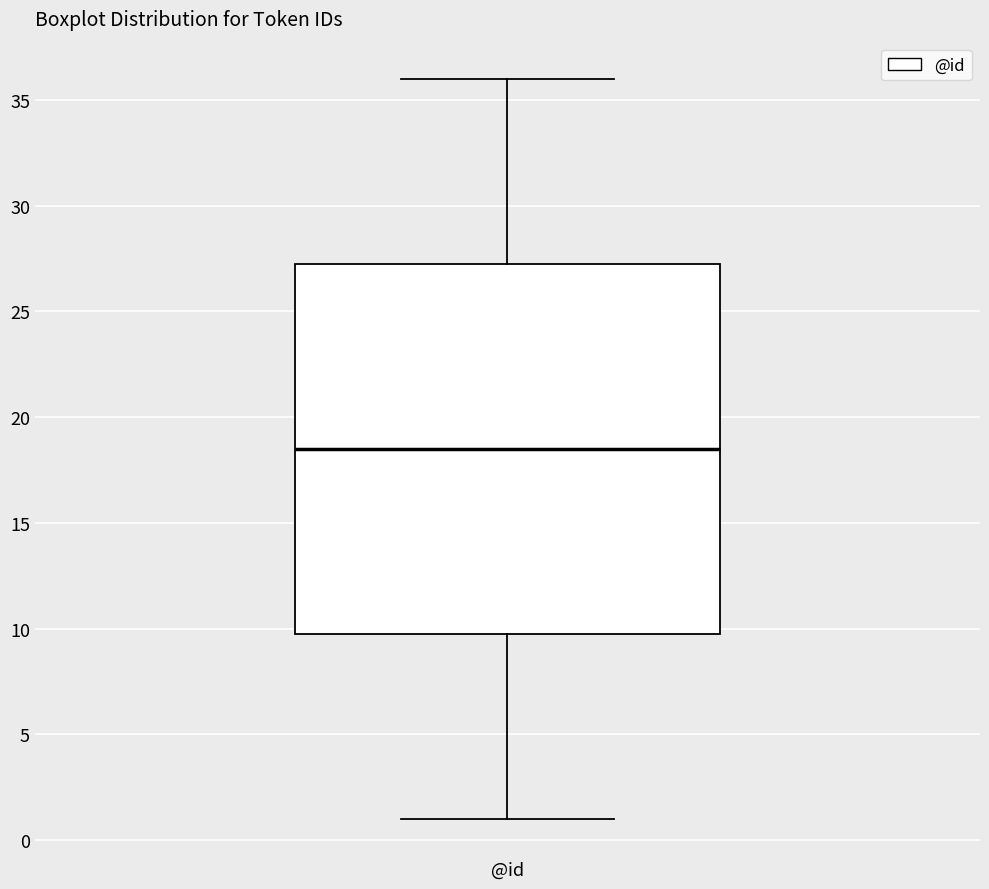

Where does the lower whisker of the box for @id end on the y-axis? The values are not printed on the chart, so give them approximately, as read against the axis.

1.0